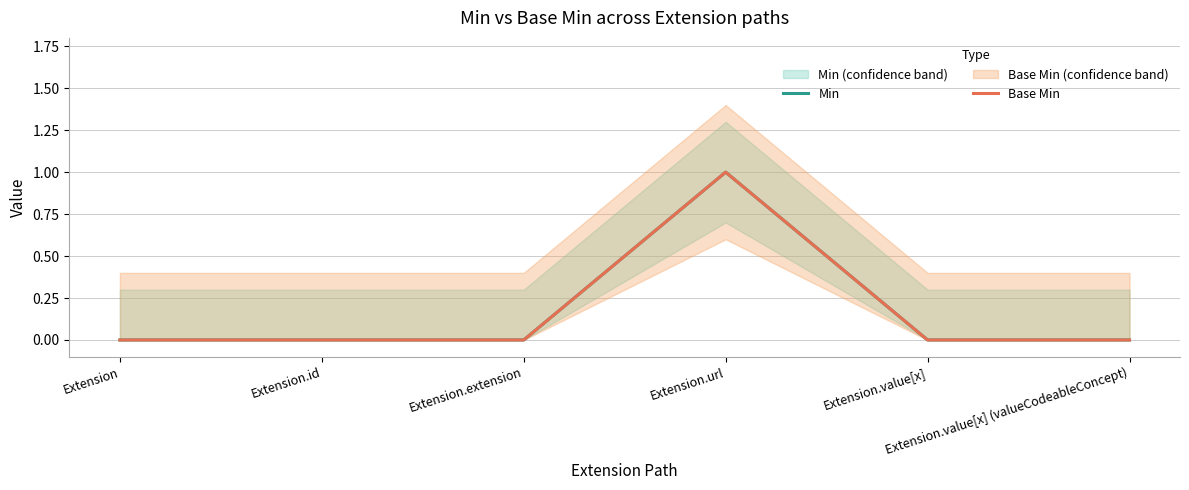

Which series has the largest range (max minus min)?

Min